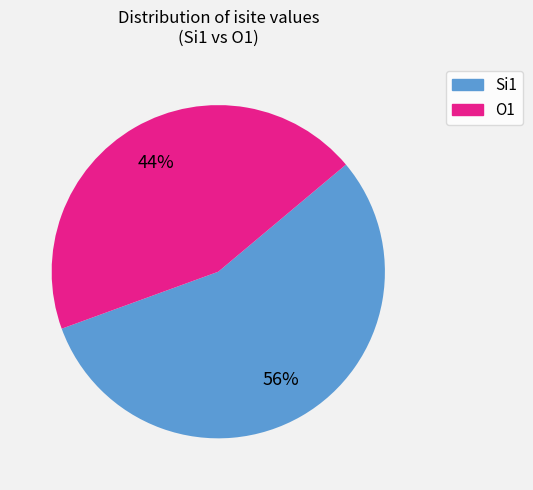

Does any single category account for the majority?

Yes